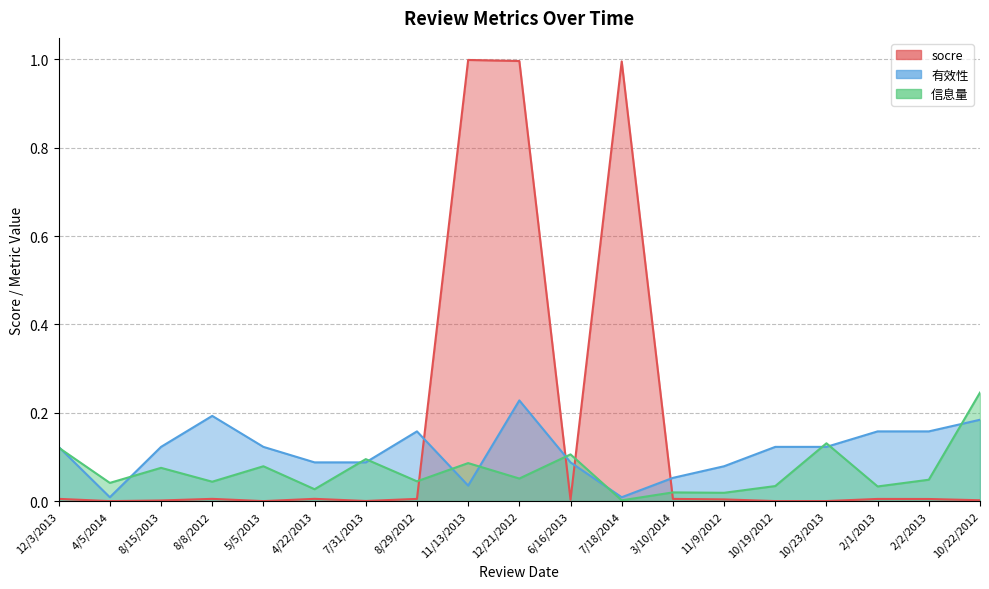

True or false: 信息量 has more than 2 interior local peaks.

True